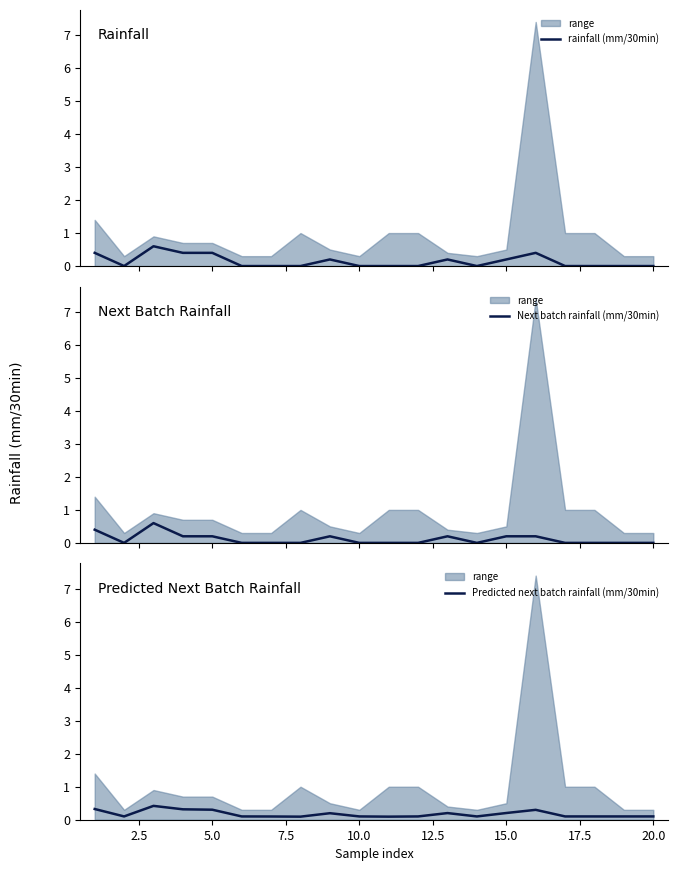

What is the highest value of the rainfall (mm/30min) series?

0.6